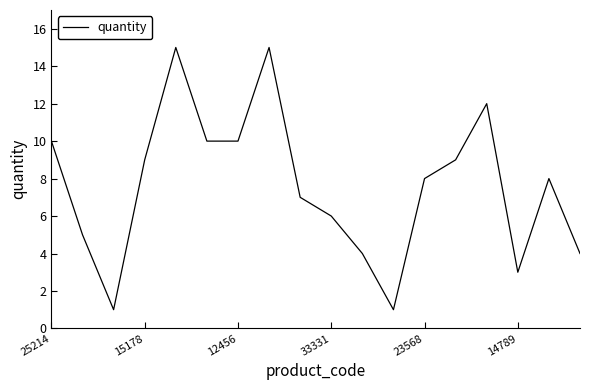

What is the maximum value shown in the chart?

15